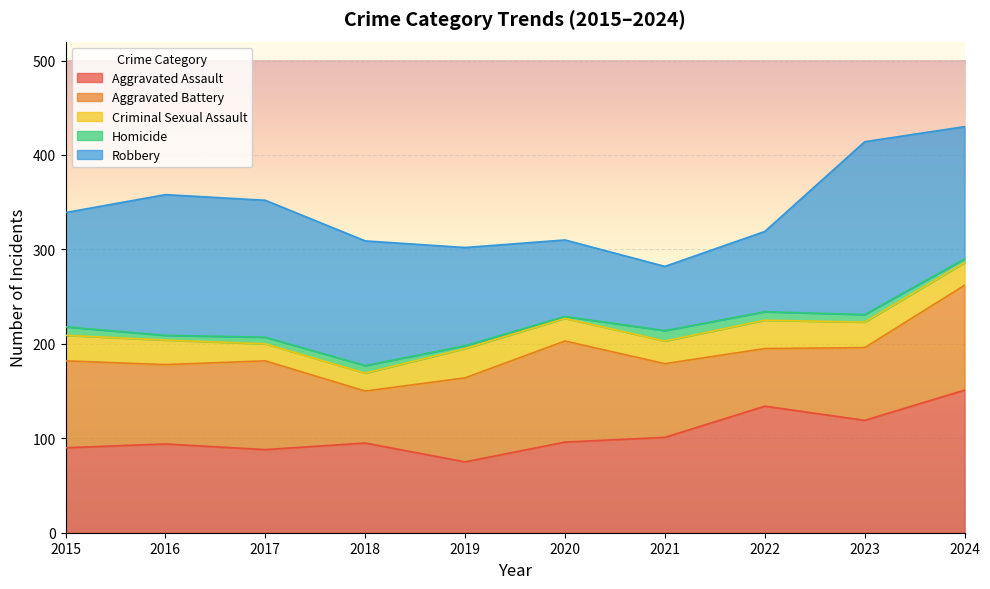

What is the minimum value for Homicide?

2